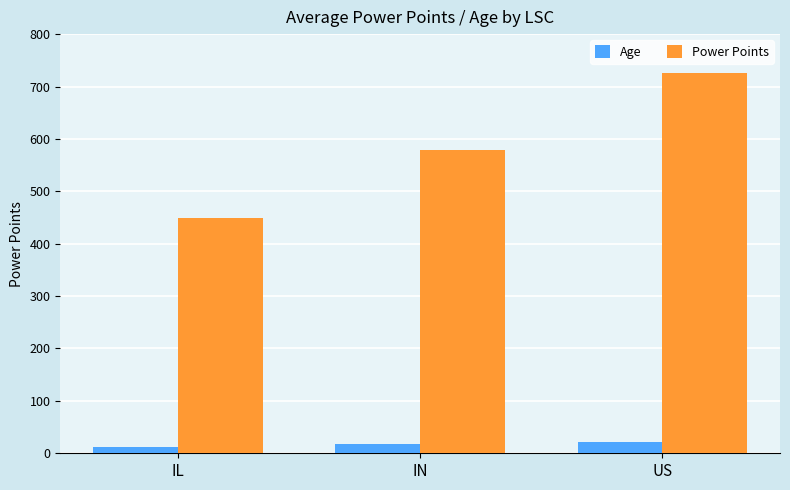

At which label does Power Points reach its minimum?

IL